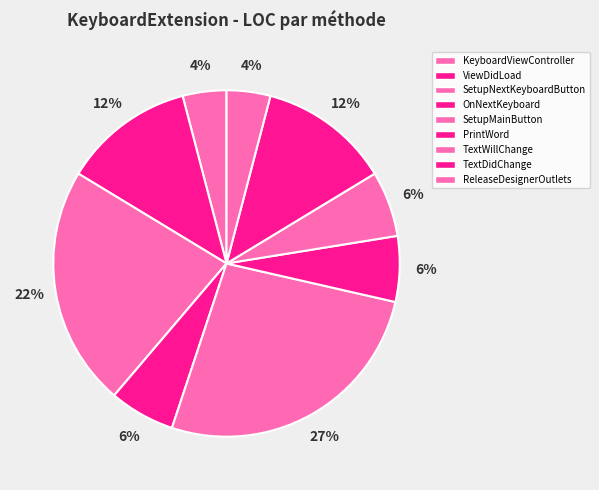

What is the total percentage of ReleaseDesignerOutlets and ViewDidLoad?

16.3%